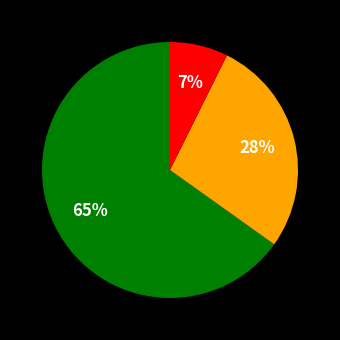

Does any single category account for the majority?

Yes